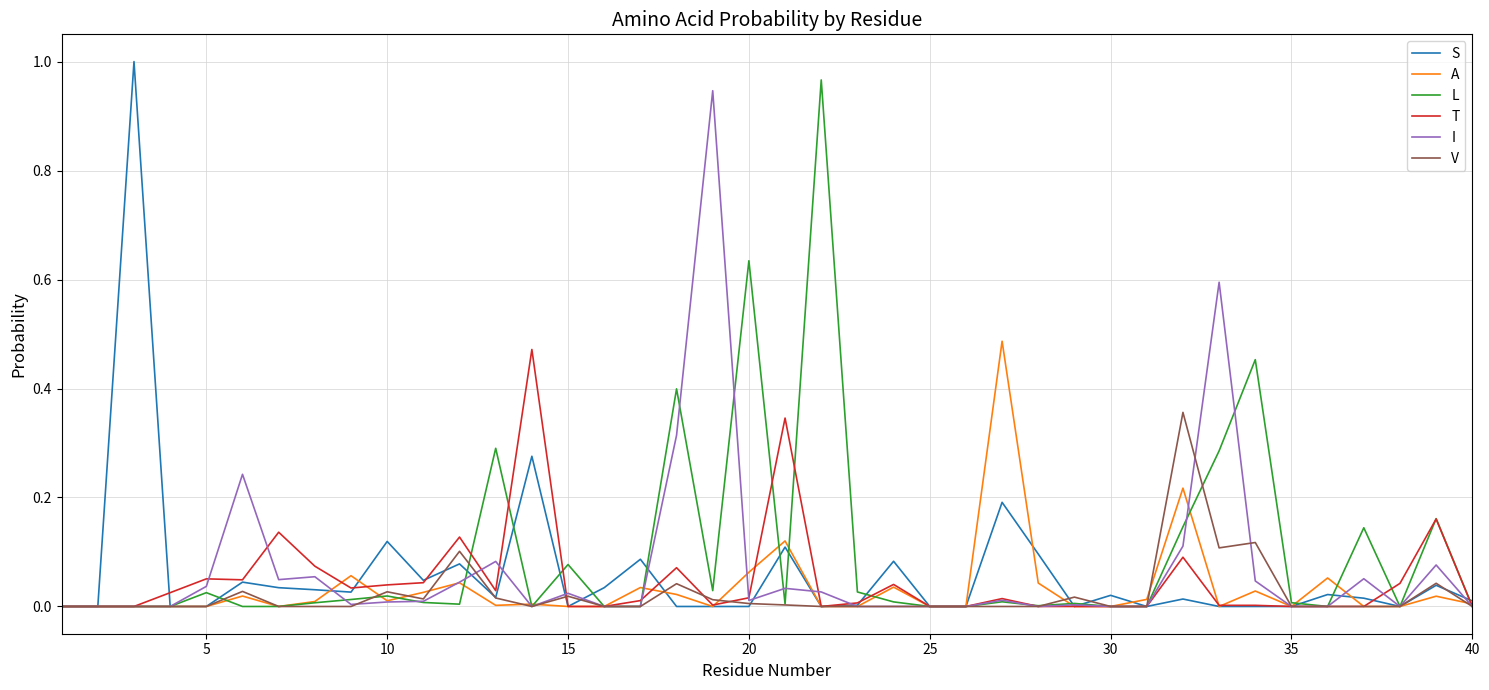

How many lines are shown in the chart?

6